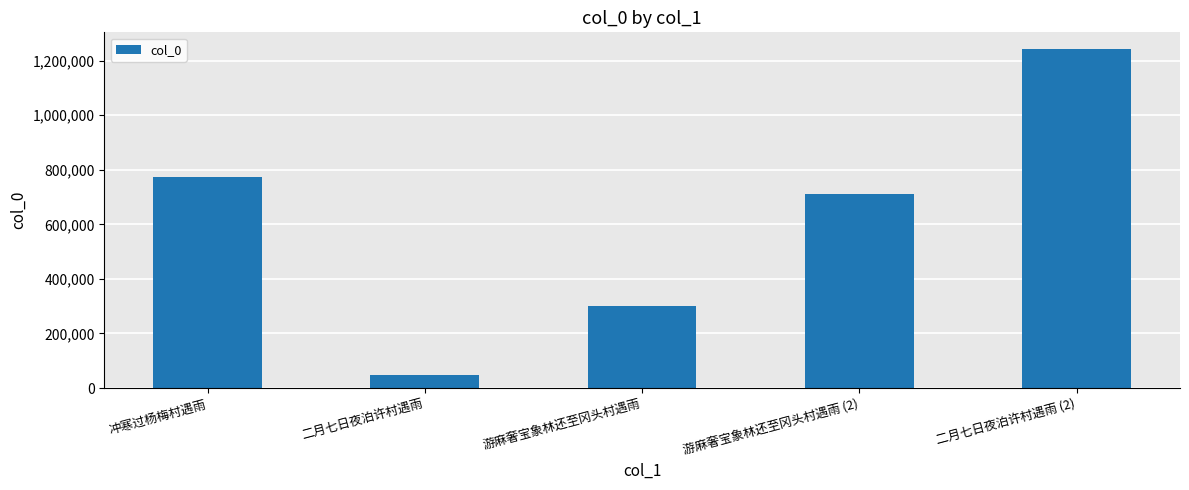

What is the change in value from 游麻奢宝象林还至冈头村遇雨 to 游麻奢宝象林还至冈头村遇雨 (2)?

+410067